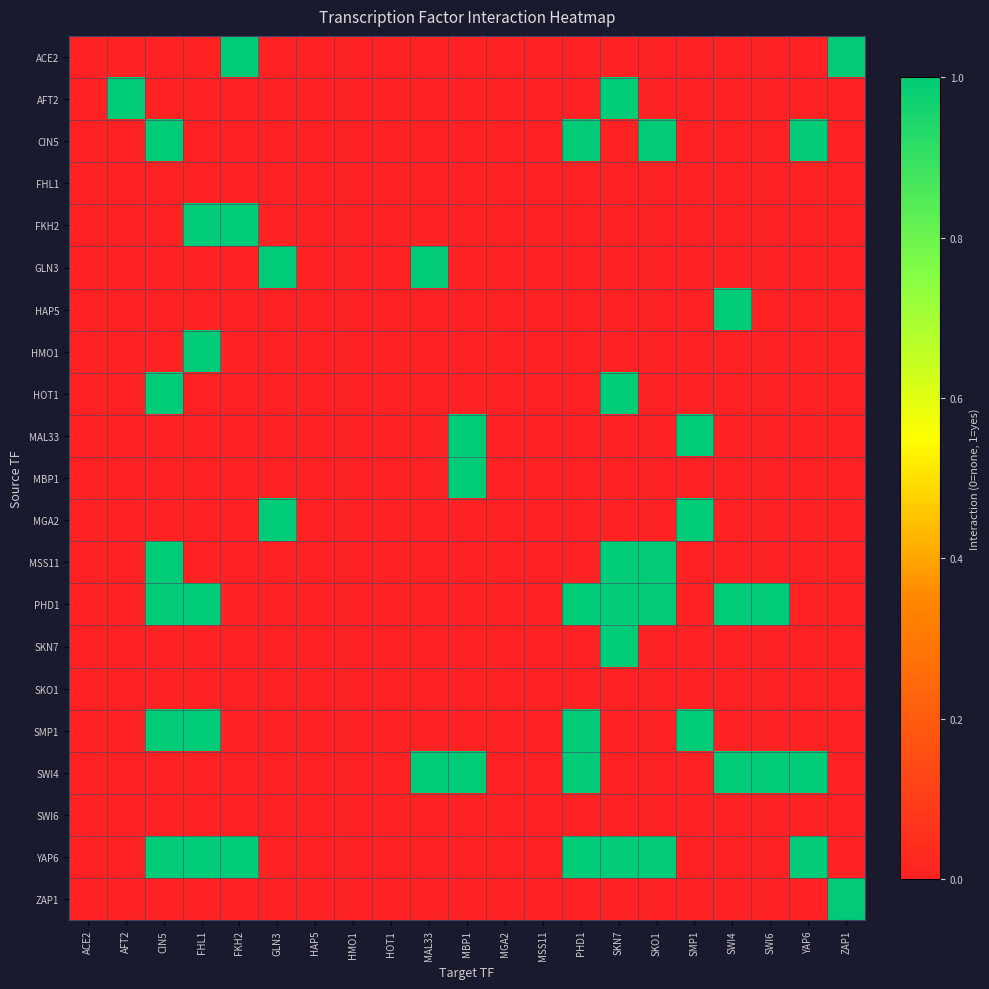

At which category is the sum across all series the highest?

CIN5